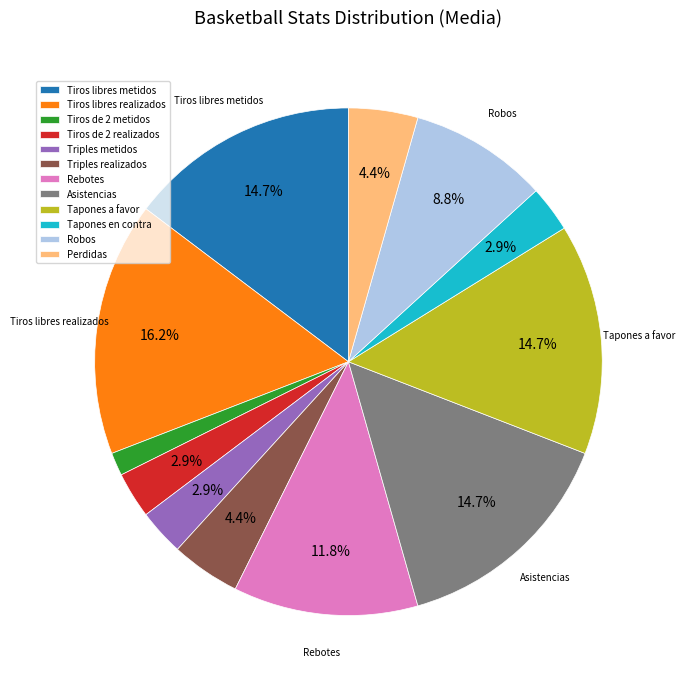

To the nearest percent, what is the combined percentage of Tiros de 2 metidos and Tiros de 2 realizados?

4%